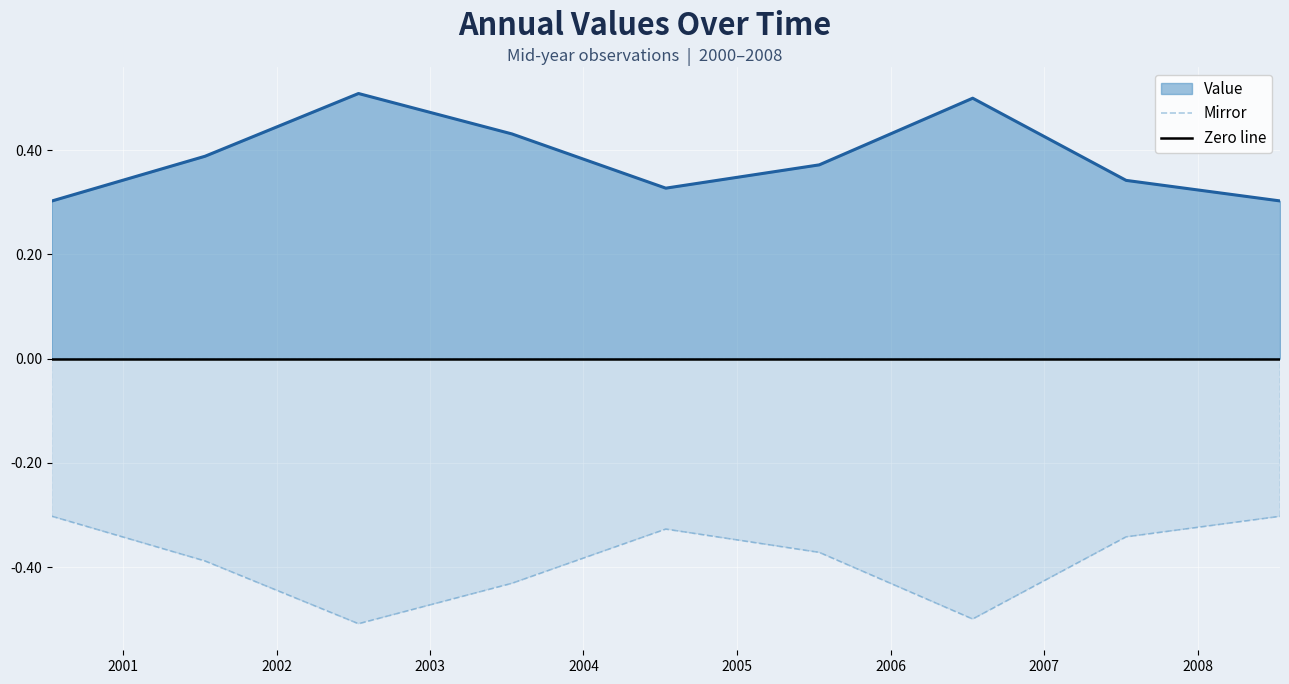

What is the approximate value at 2007-07-15?

0.3